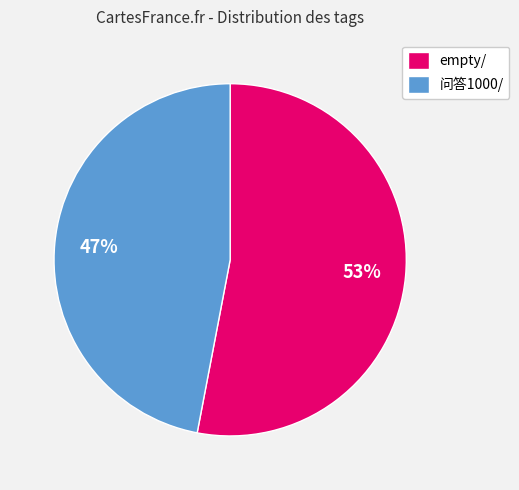

The 问答1000/ slice represents 47% of the pie. True or false?

True